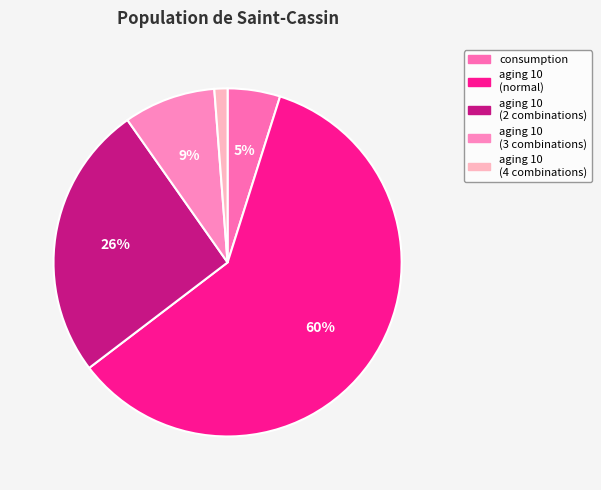

Which slice is the largest?

aging 10 (normal)